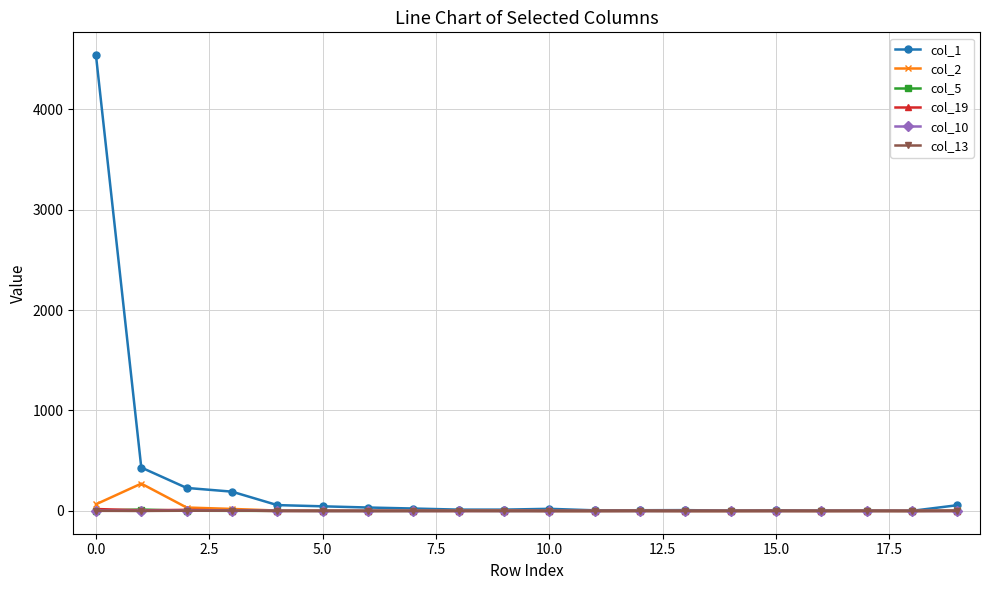

Which series has the largest range (max minus min)?

col_1